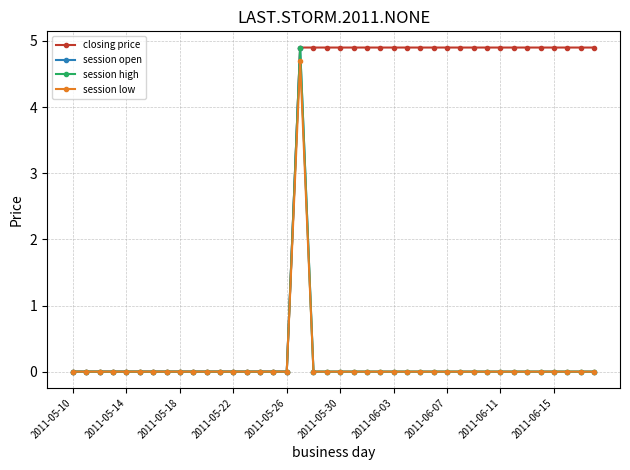

What is the difference between the maximum and minimum values in the closing price series?

4.9